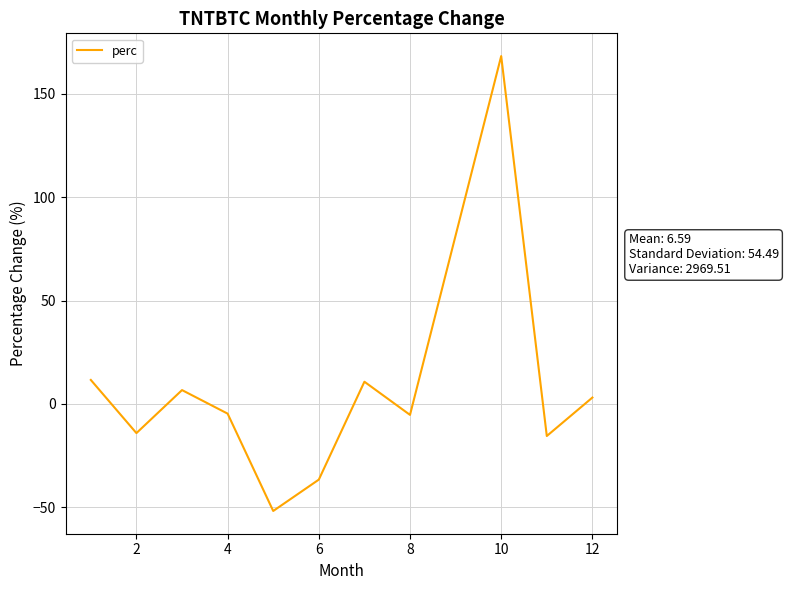

What is the maximum value shown in the chart?

168.3